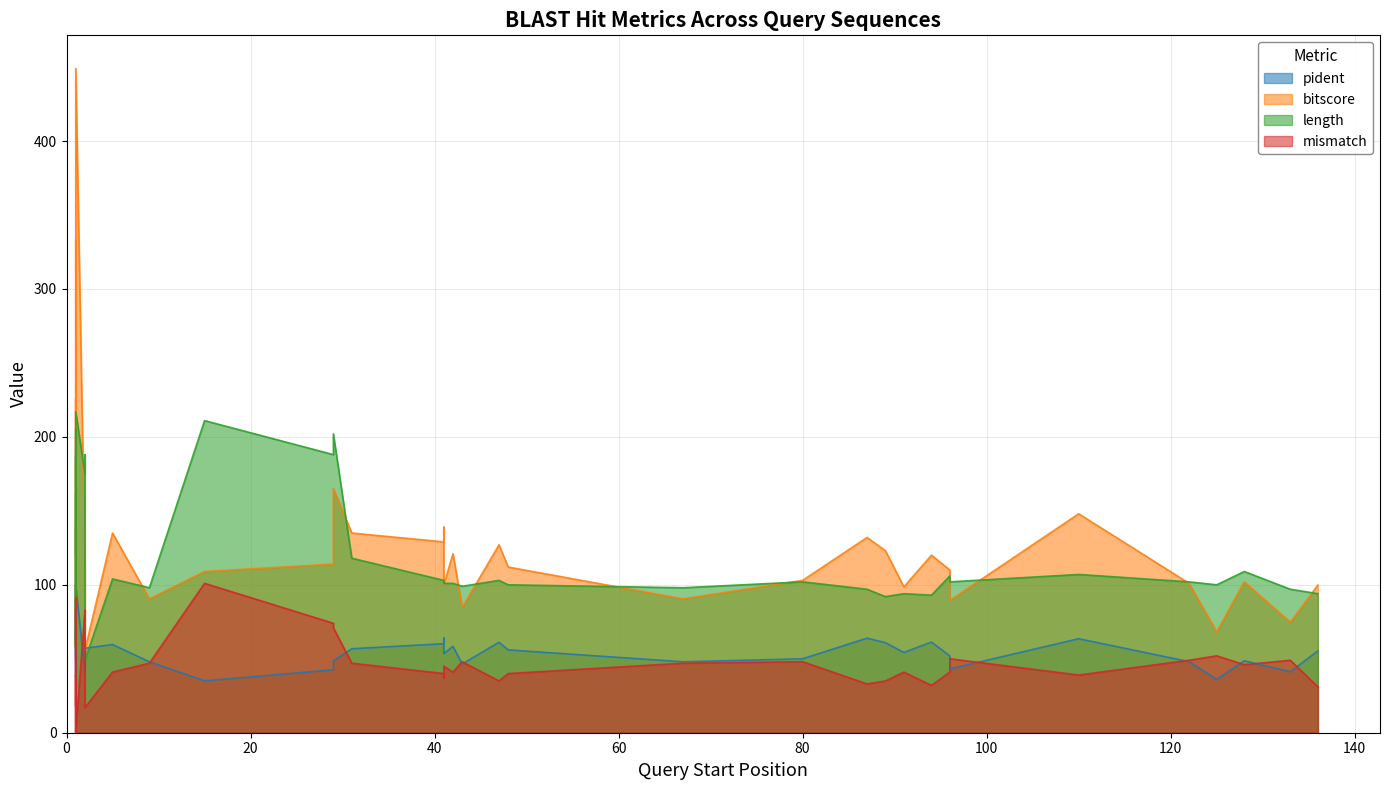

Count the number of data series in this chart.

4